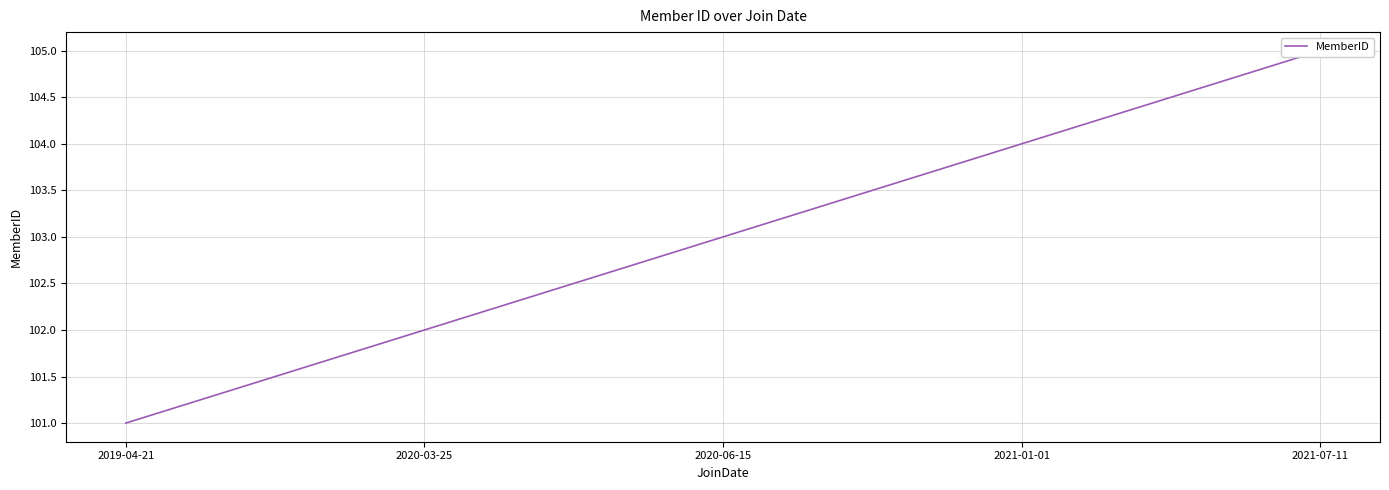

Rank the categories by value from lowest to highest.

2019-04-21, 2020-03-25, 2020-06-15, 2021-01-01, 2021-07-11